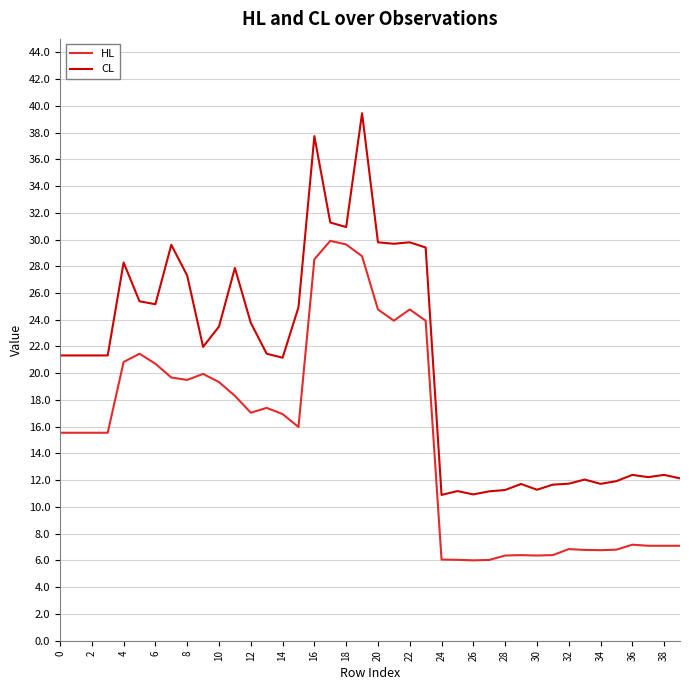

How many lines are shown in the chart?

2